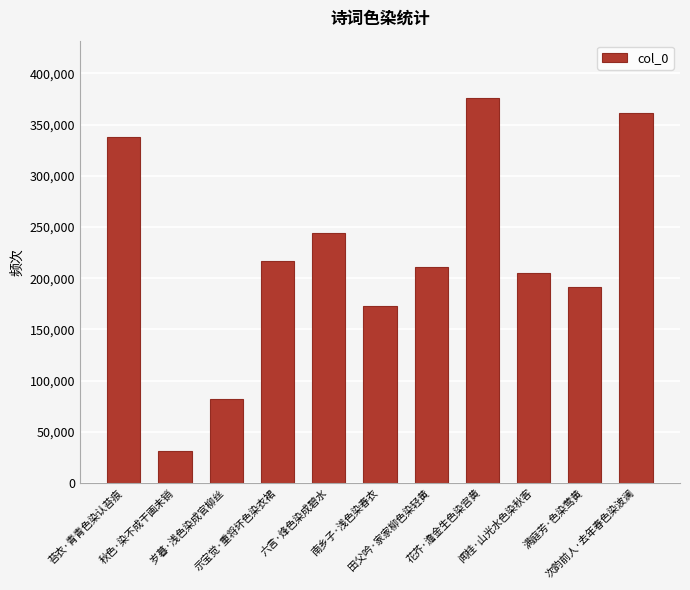

Rank the categories by value from lowest to highest.

秋色·染不成干画未销, 岁暮·浅色染成官柳丝, 南乡子·浅色染春衣, 满庭芳·色染莺黄, 闻桂·山光水色染秋客, 田父吟·家家柳色染轻黄, 示宝觉·重将坏色染衣裙, 六言·烽色染成碧水, 苔衣·青青色染认苔痕, 次韵前人·去年春色染波澜, 花芥·澹金生色染宫黄